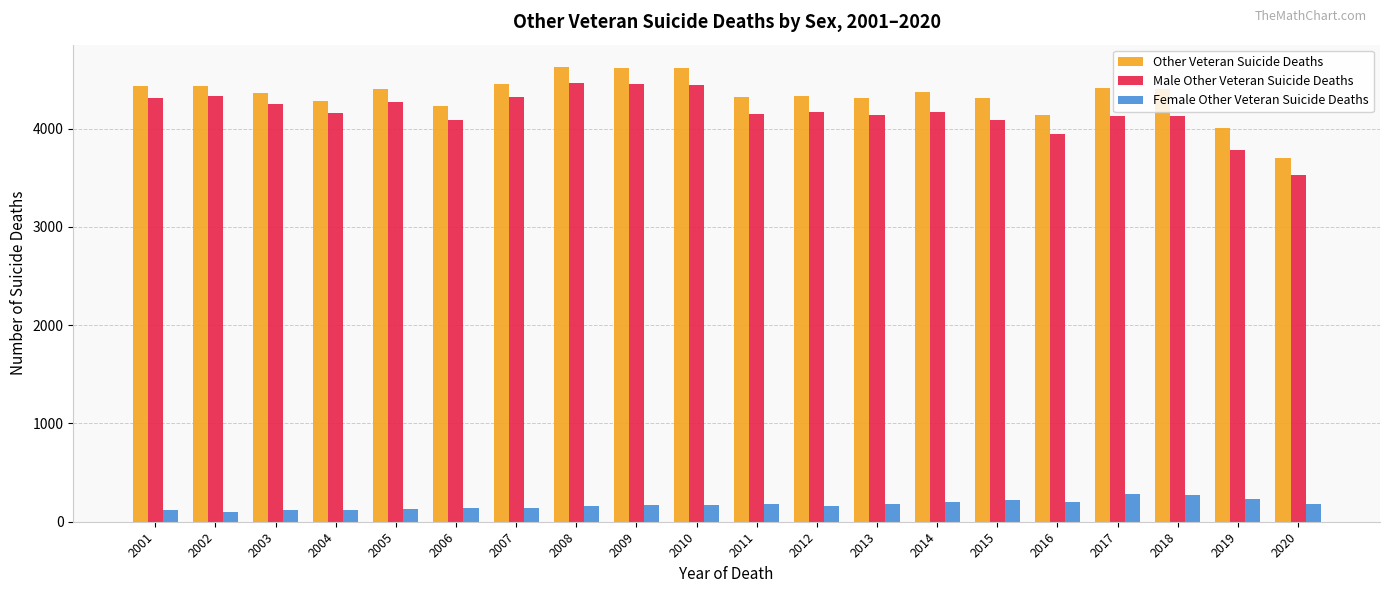

What is the difference between the maximum and second lowest values in the Other Veteran Suicide Deaths series?

612